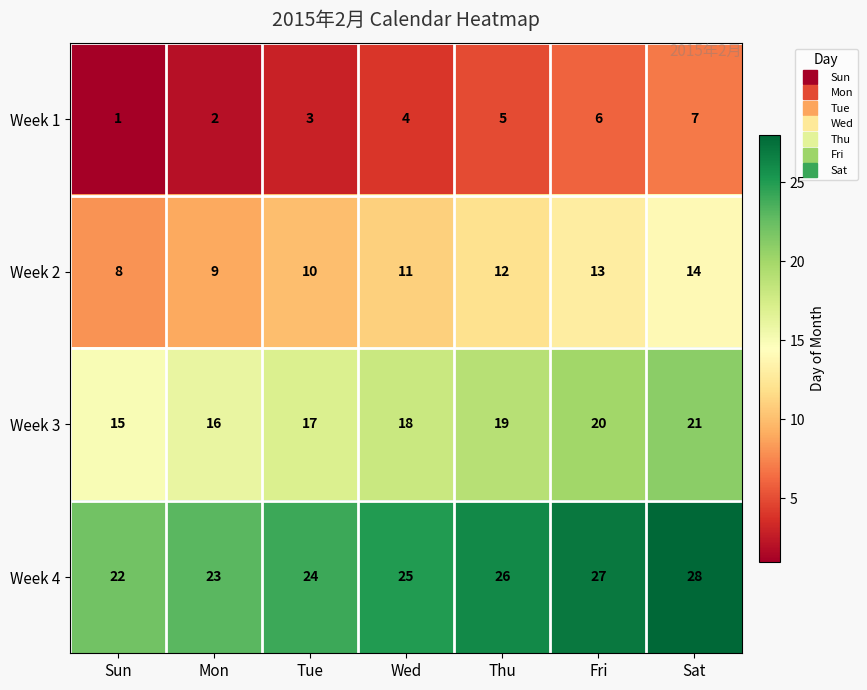

What is the difference between the maximum and minimum values in the Week 2 series?

6